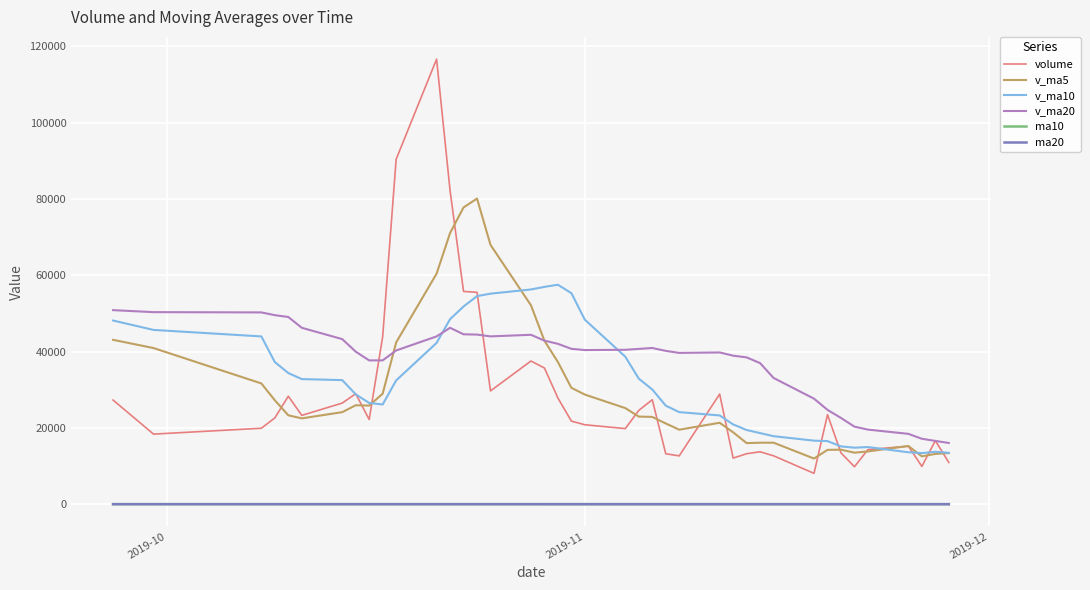

True or false: ma20 and v_ma10 cross at least once.

False